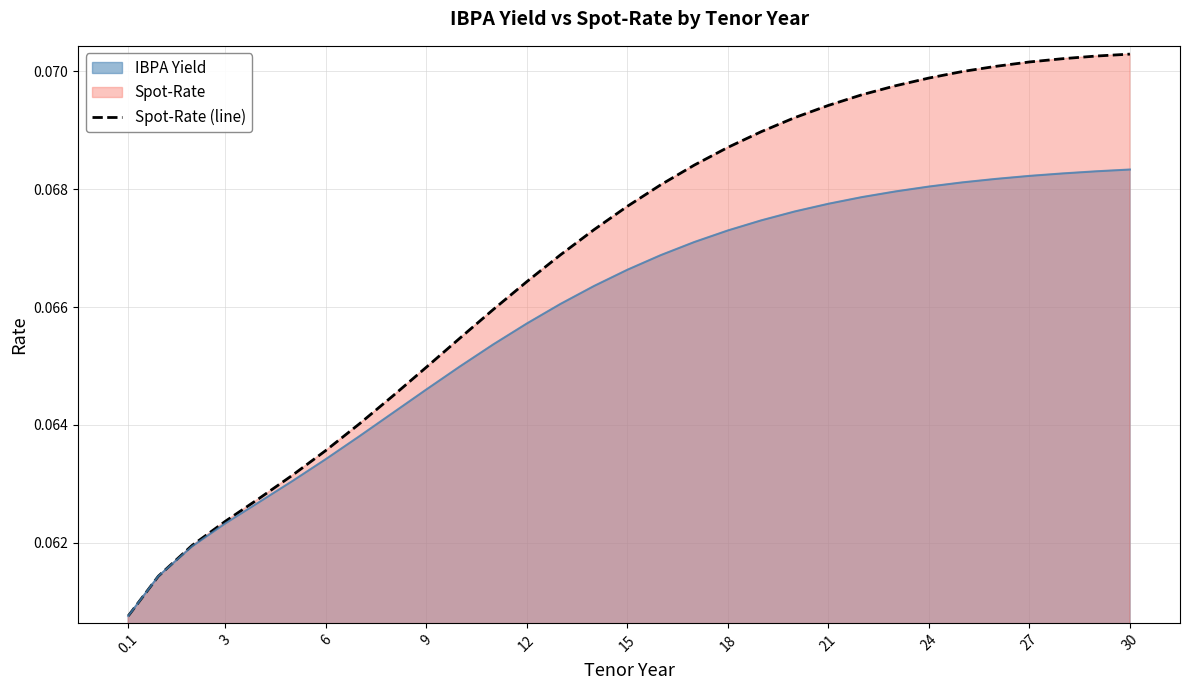

List the series in order of their peak value, lowest first.

IBPA Yield, Spot-Rate (line)